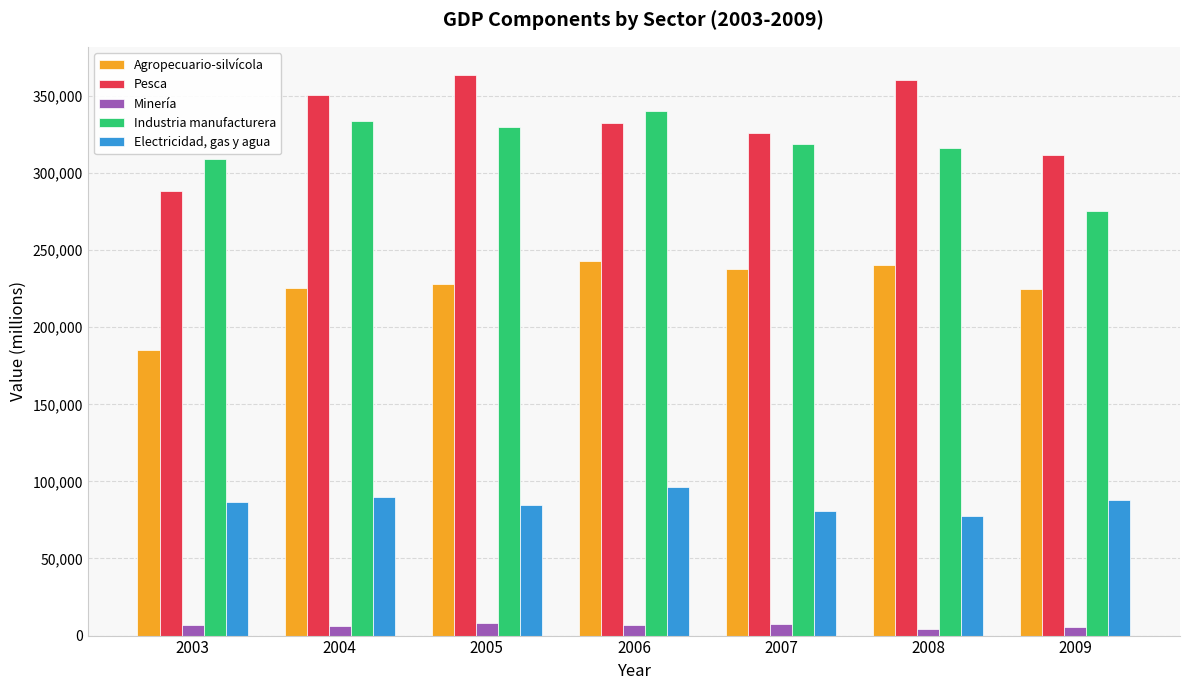

How many groups of bars are there?

7